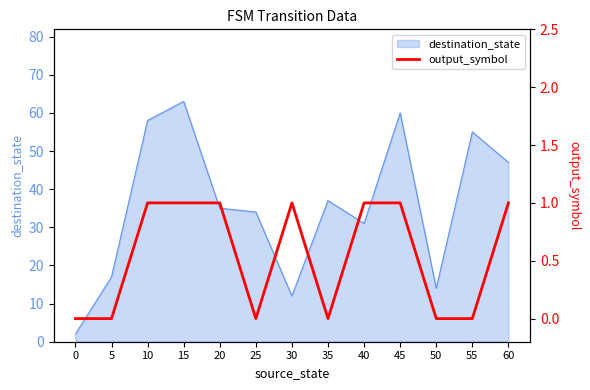

The chart shows a value of 1 at 15. True or false?

True